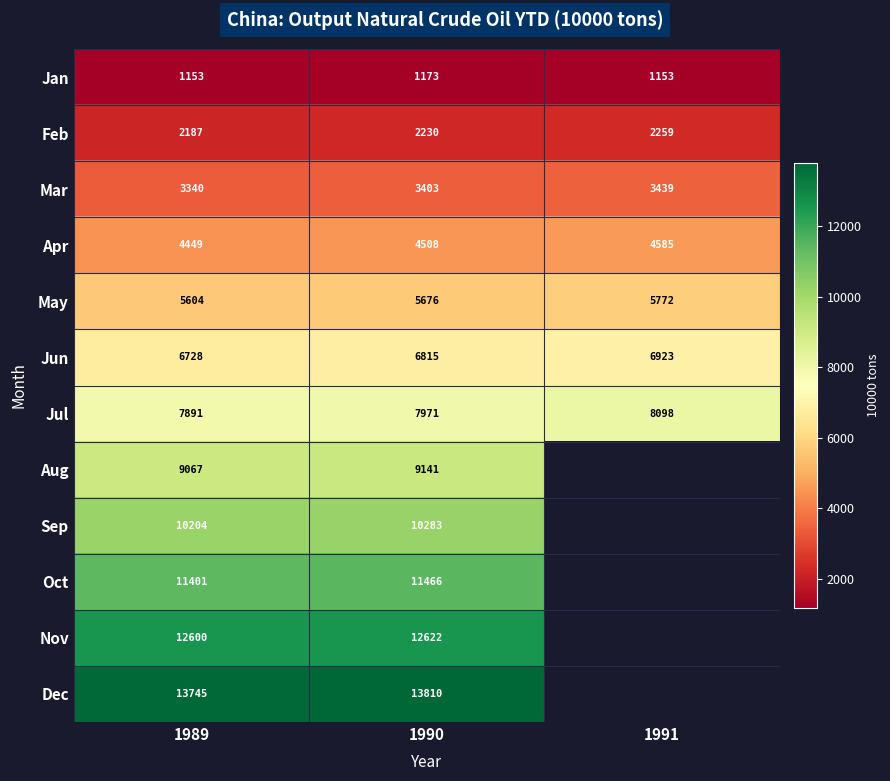

At 1990, list the series in order from largest to smallest.

Dec, Nov, Oct, Sep, Aug, Jul, Jun, May, Apr, Mar, Feb, Jan